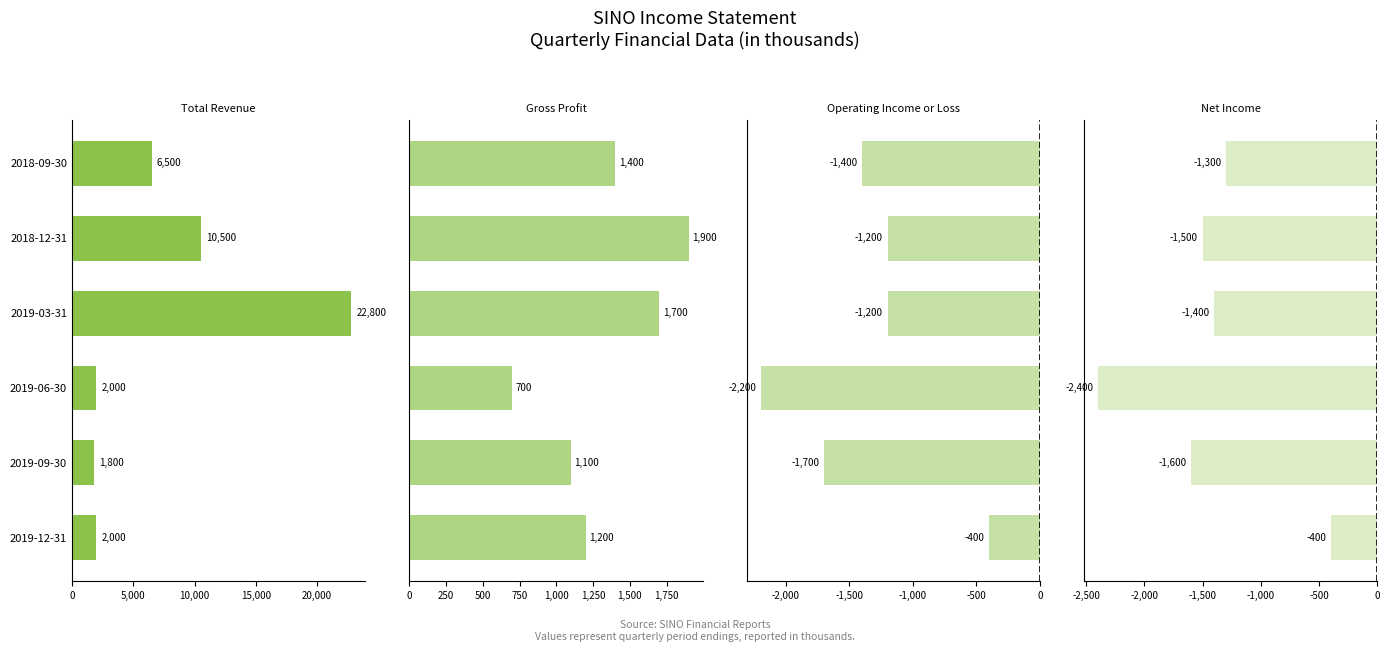

Does the chart contain stacked bars?

No